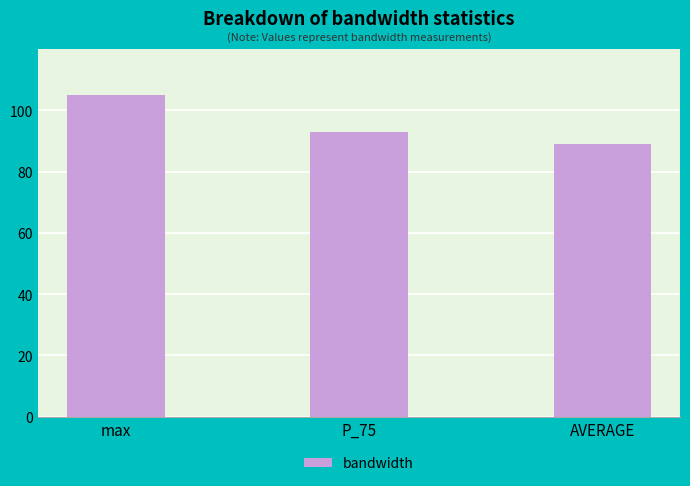

The value at max is 40. True or false?

False